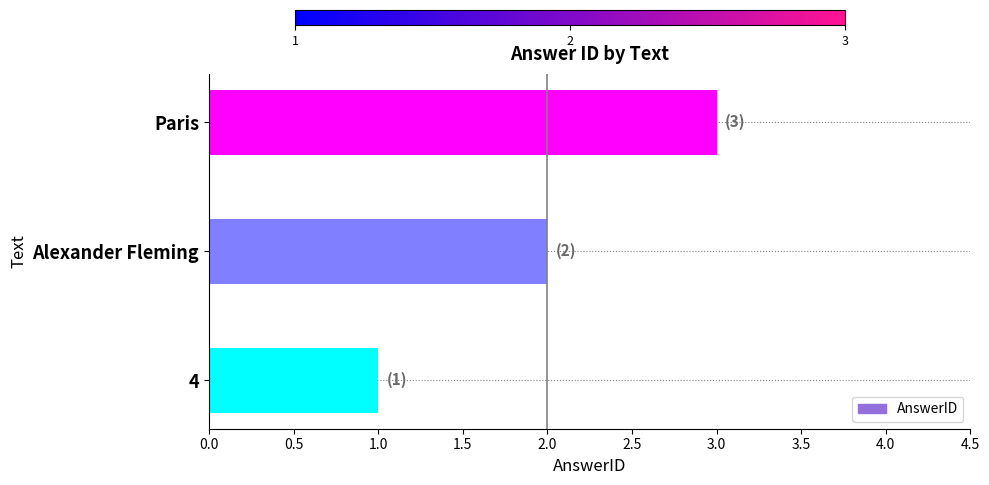

Which category has the highest value across all series?

Paris